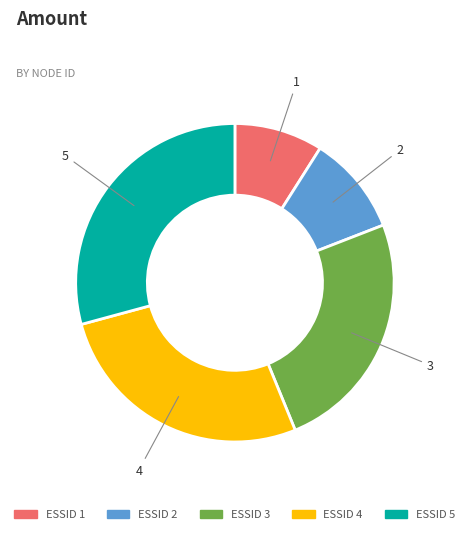

Is there a majority slice in this chart?

No